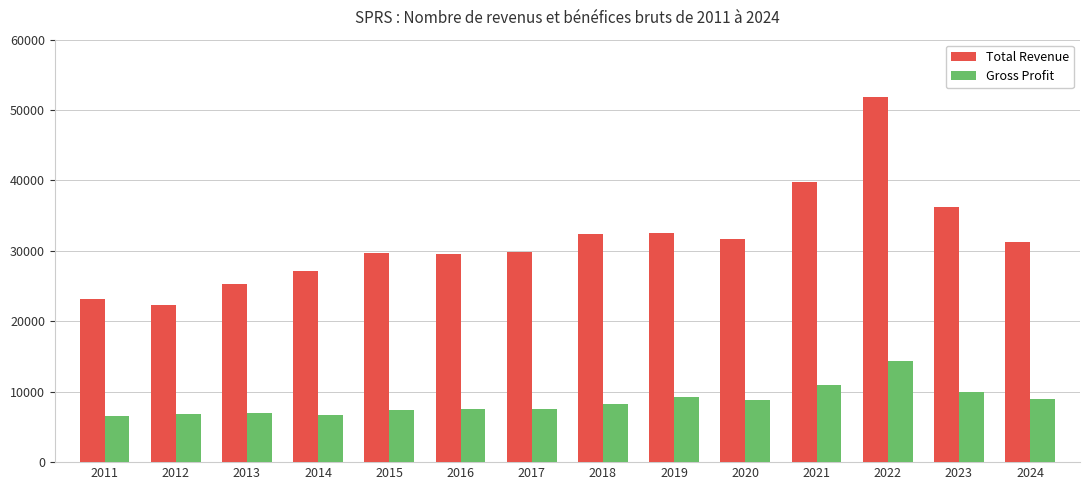

What is the difference between the Total Revenue values at 2024 and 2012?

8900